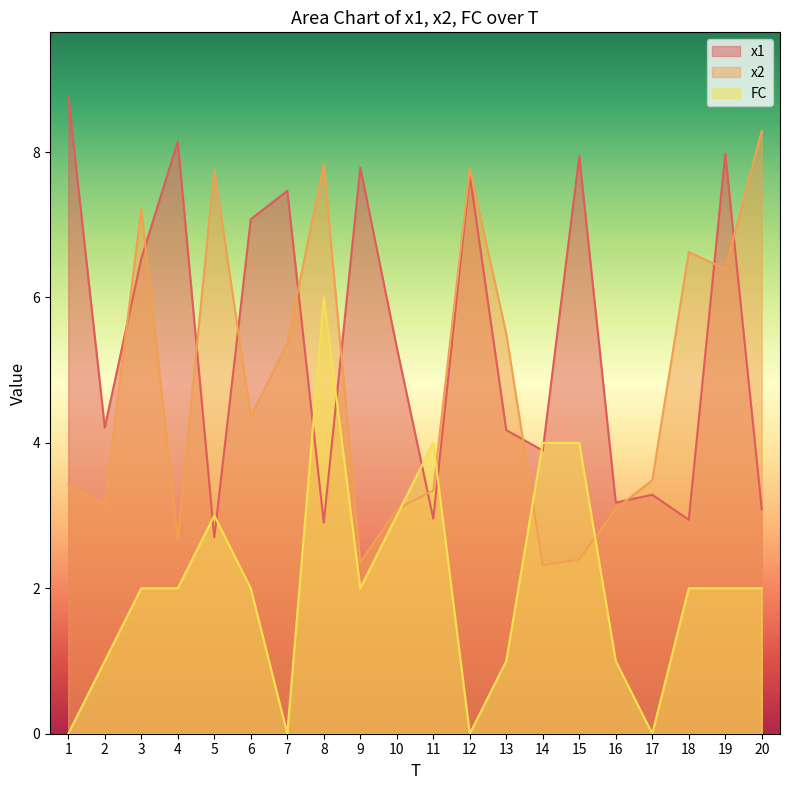

Between 2 and 20, which series saw the biggest shift?

x2